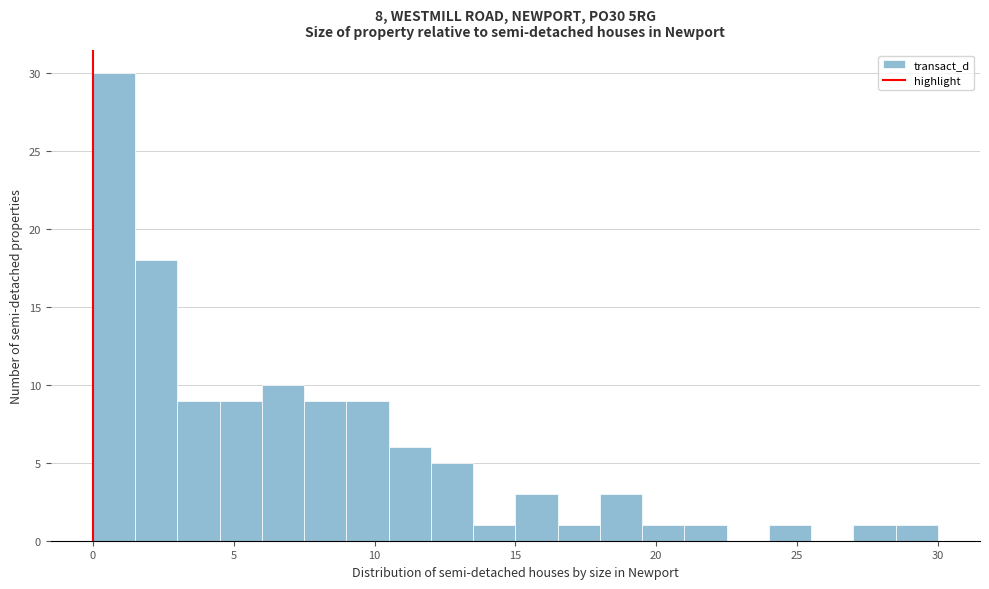

Around what value on the x-axis is the tallest bar? Give the approximate position of its centre, as read against the axis.

1.0